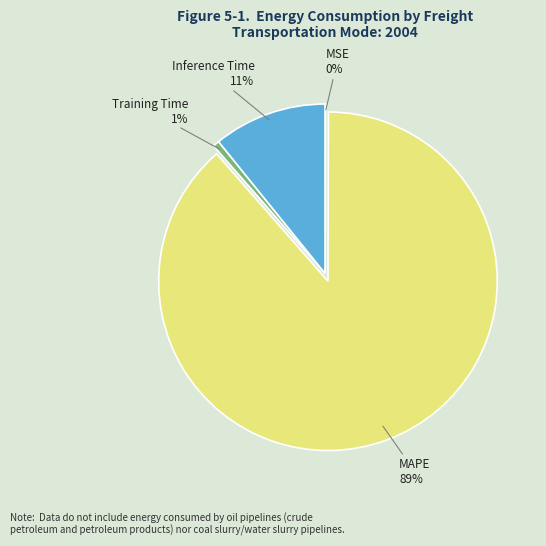

Is there a majority slice in this chart?

Yes